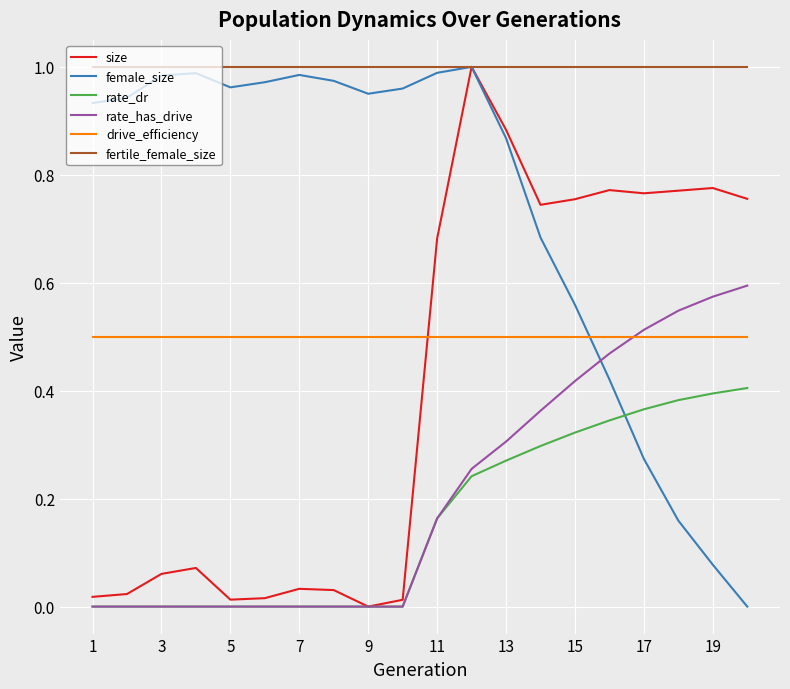

Which series has the largest total across all categories?

fertile_female_size